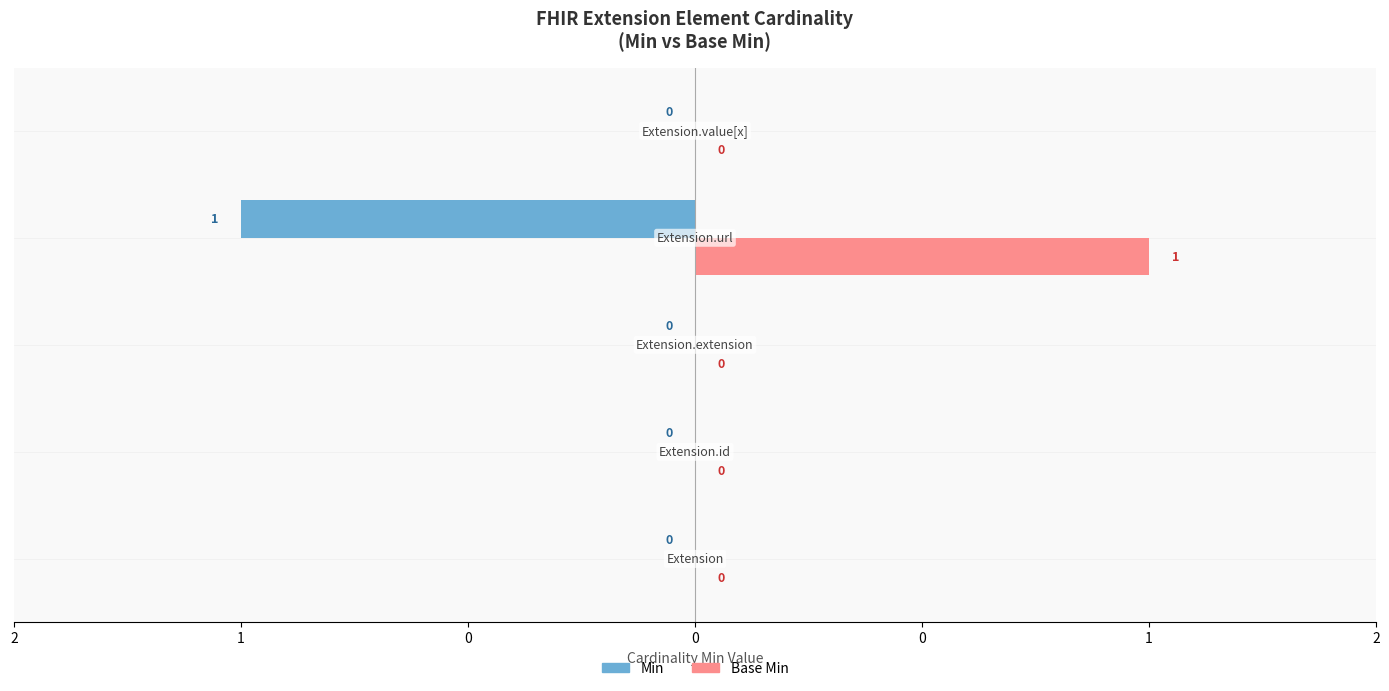

What is the sum of all Base Min values?

1